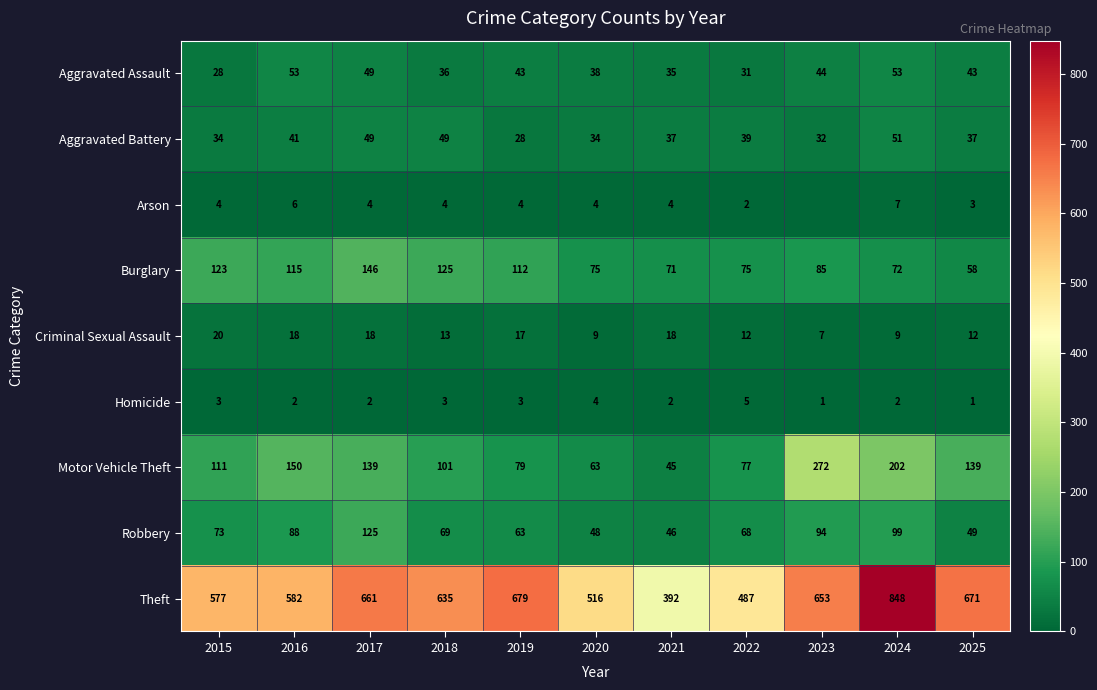

Between 2022 and 2020, which is larger?

2020